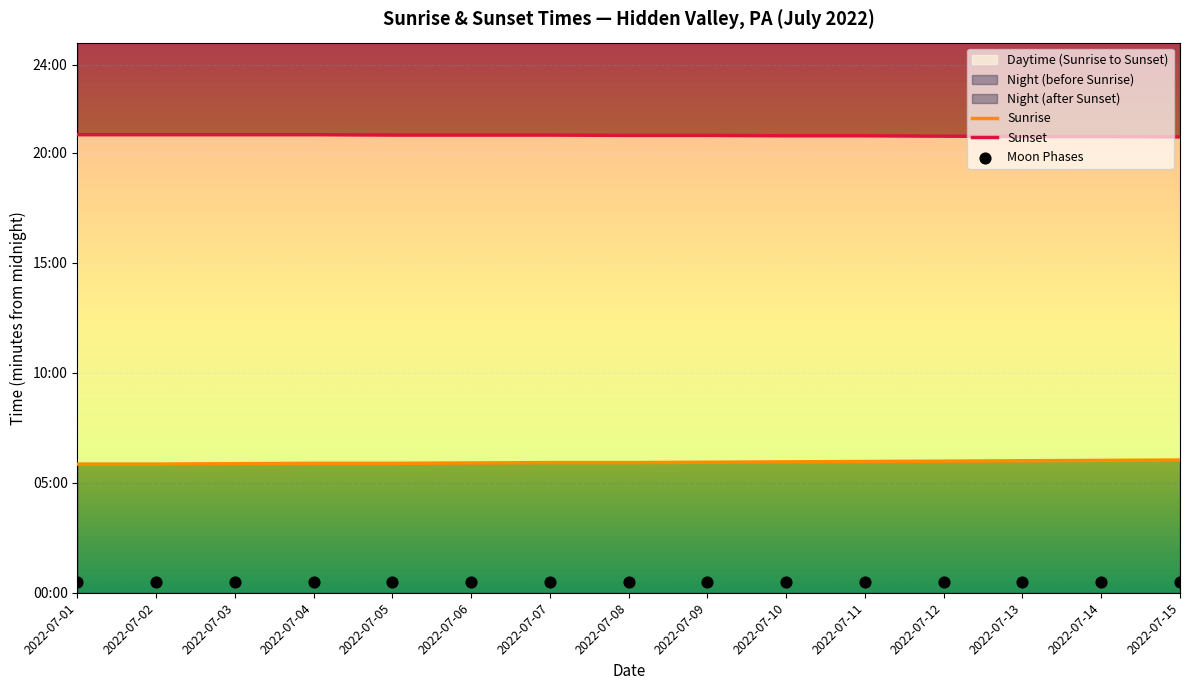

Which series reaches the minimum Y coordinate?

Moon Phases